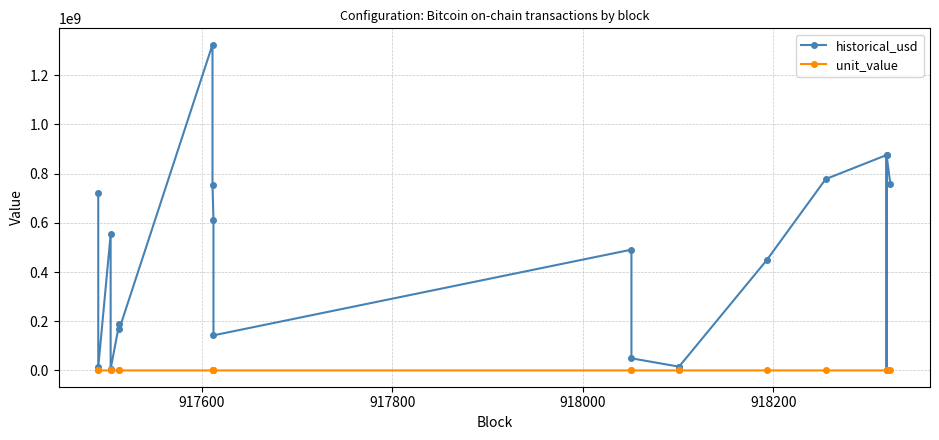

True or false: unit_value and historical_usd intersect in this chart.

False